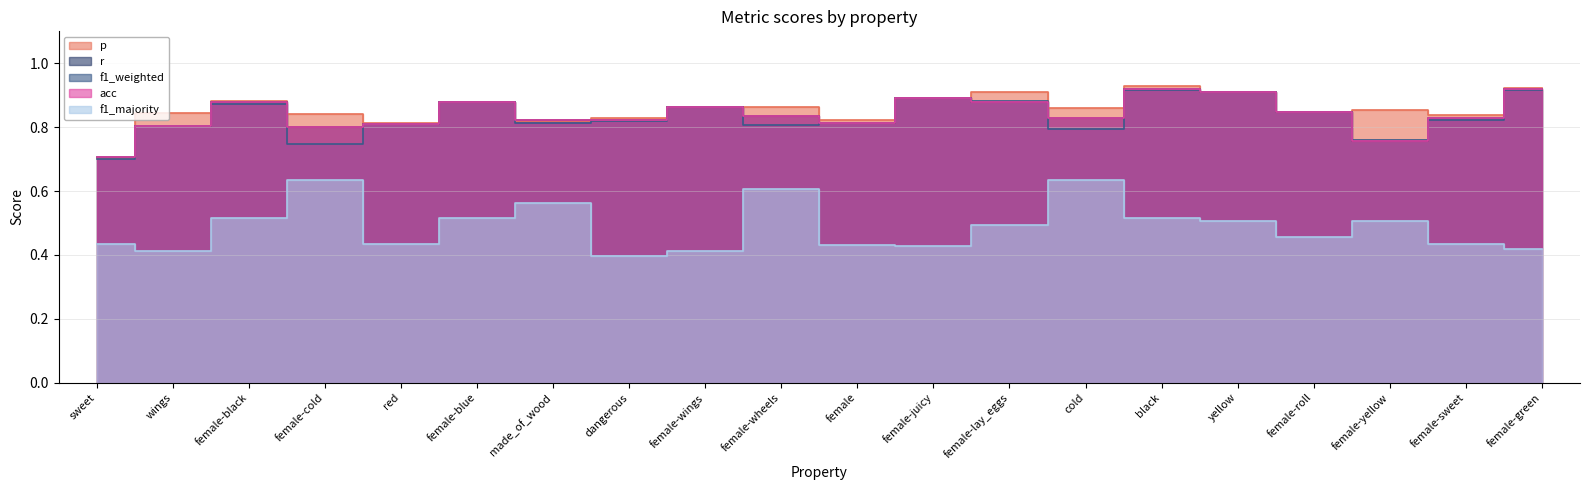

Which series changed the most between female-black and female-wings?

f1_majority